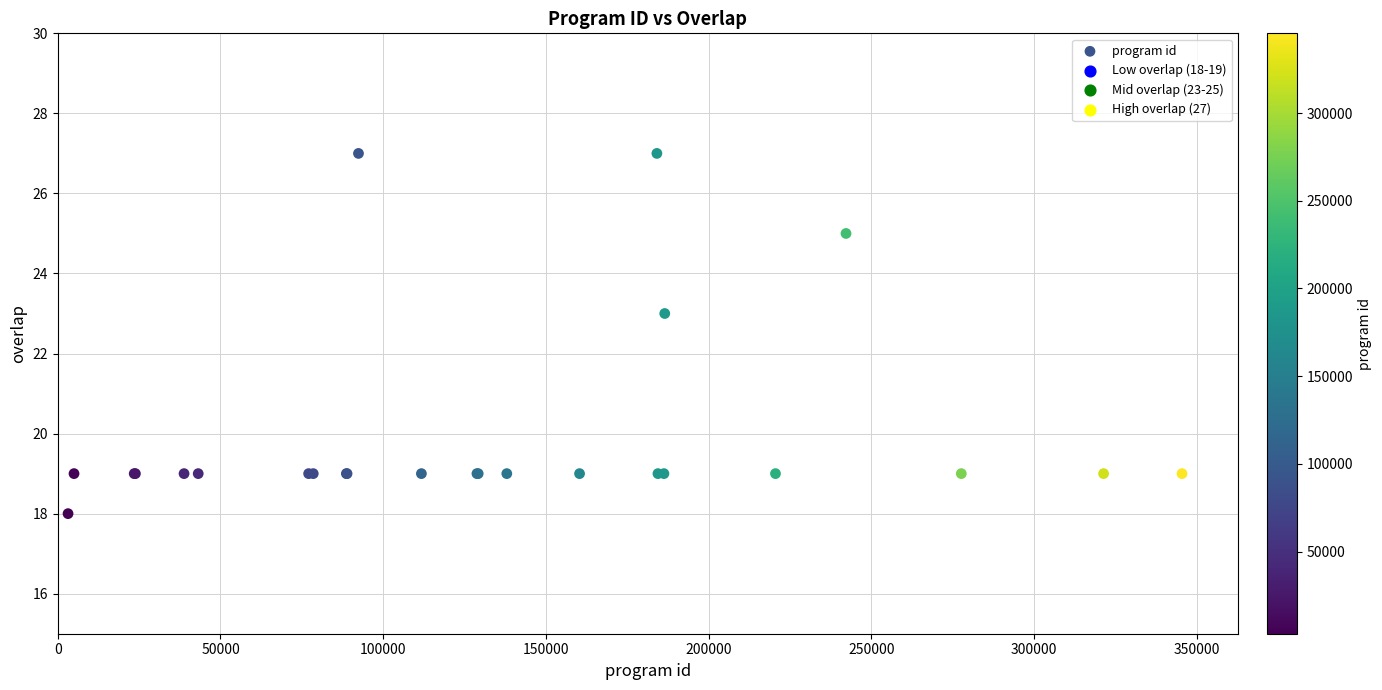

What Y value in the scatter plot is closest to 22?

23